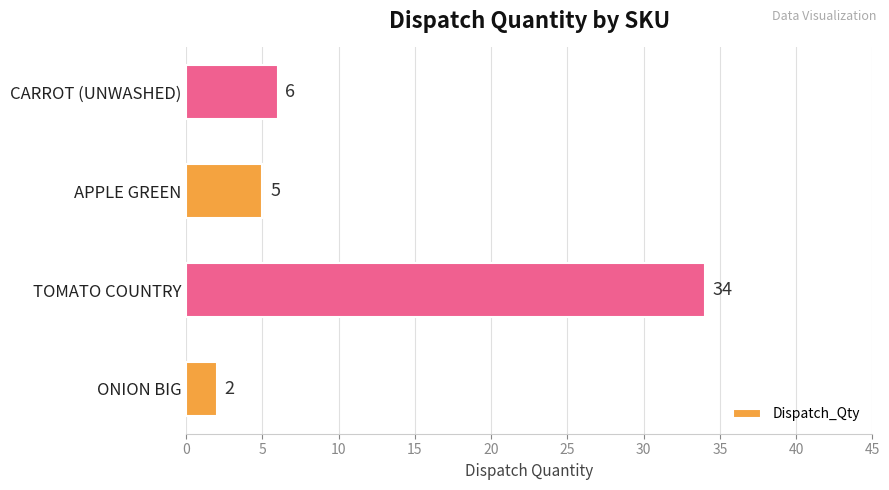

Is it true that the value at CARROT (UNWASHED) is 6?

True